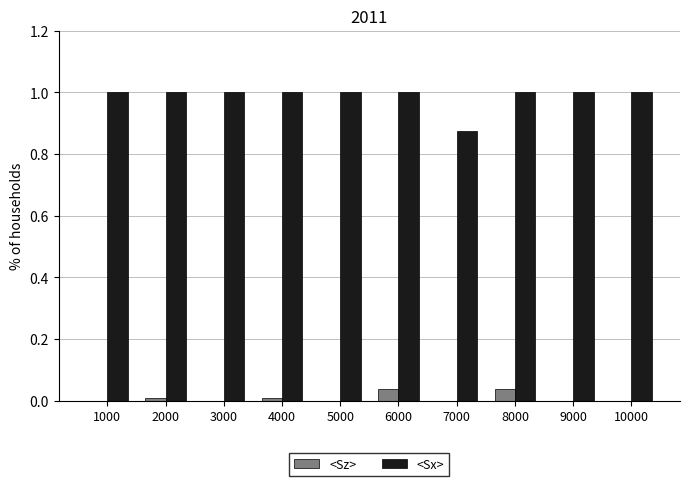

What is the highest value of the <Sx> series?

1.0